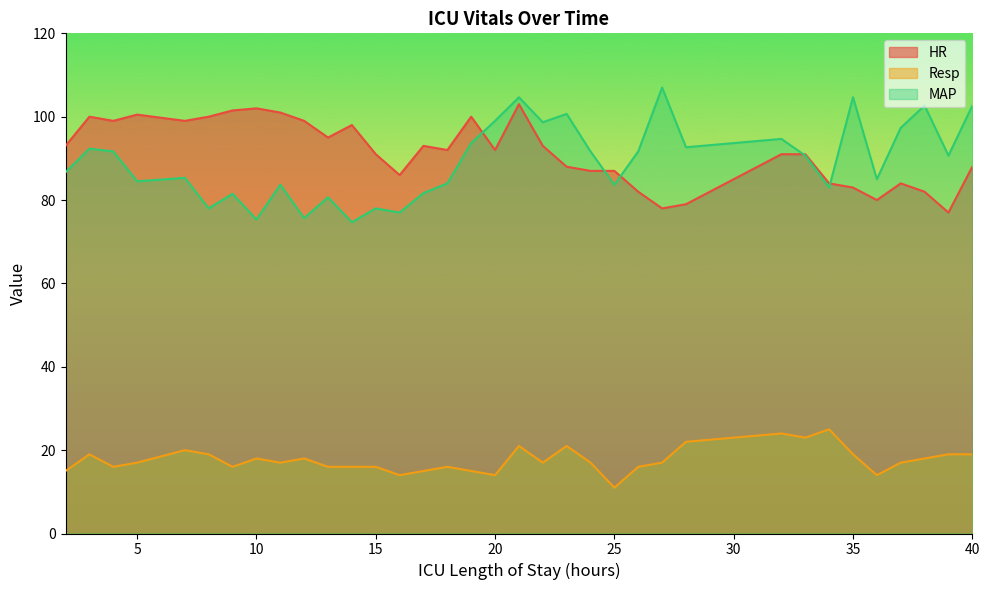

Which category has the highest value across all series?

27